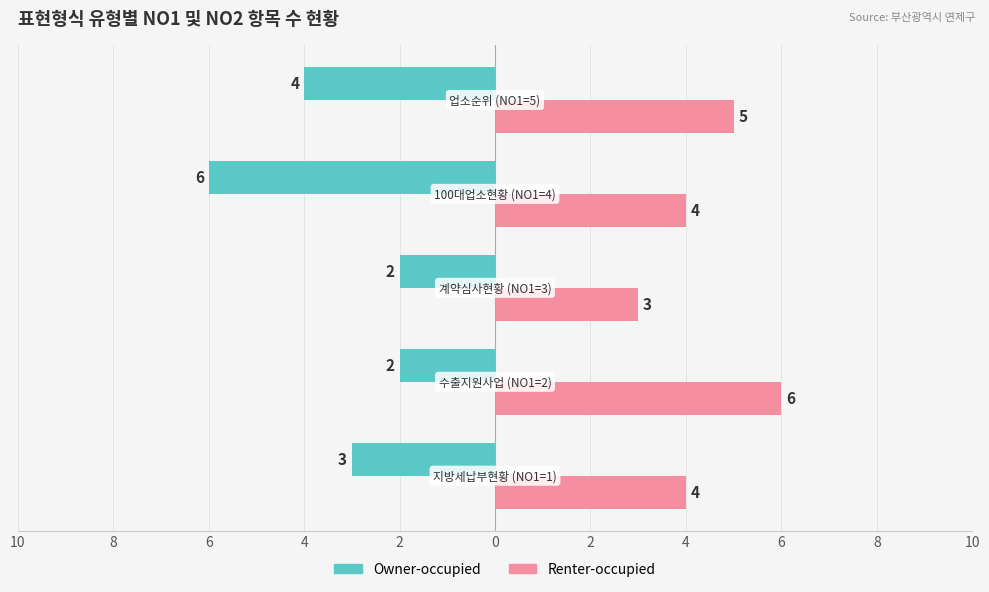

What are all the series names shown in the legend?

Owner-occupied, Renter-occupied